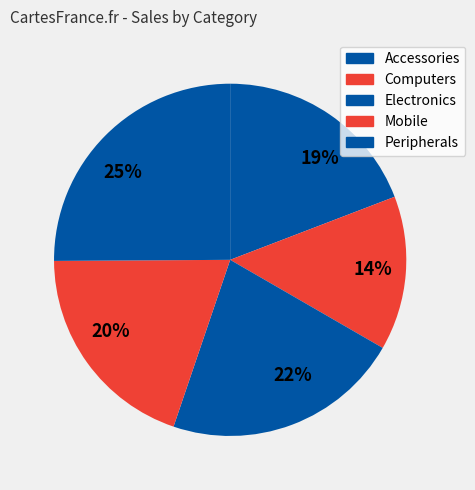

Is there any slice that represents more than half of the pie?

No